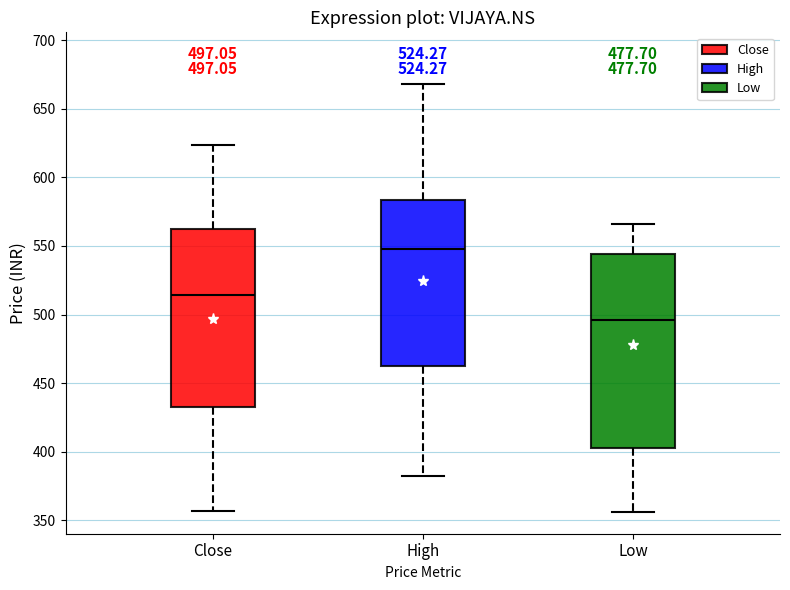

Which box has the lowest median line?

Low